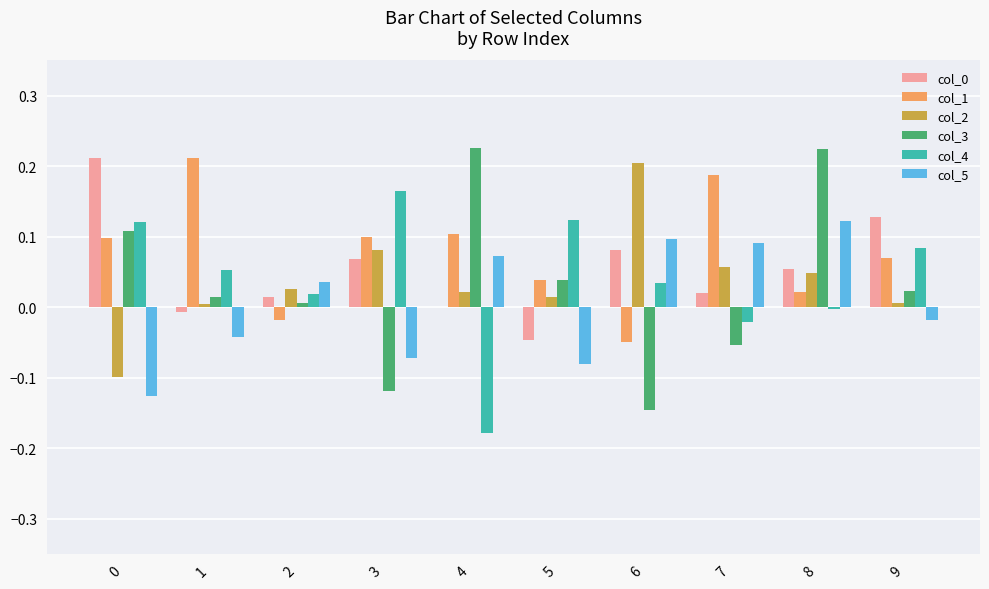

At which category is the sum across all series the highest?

8